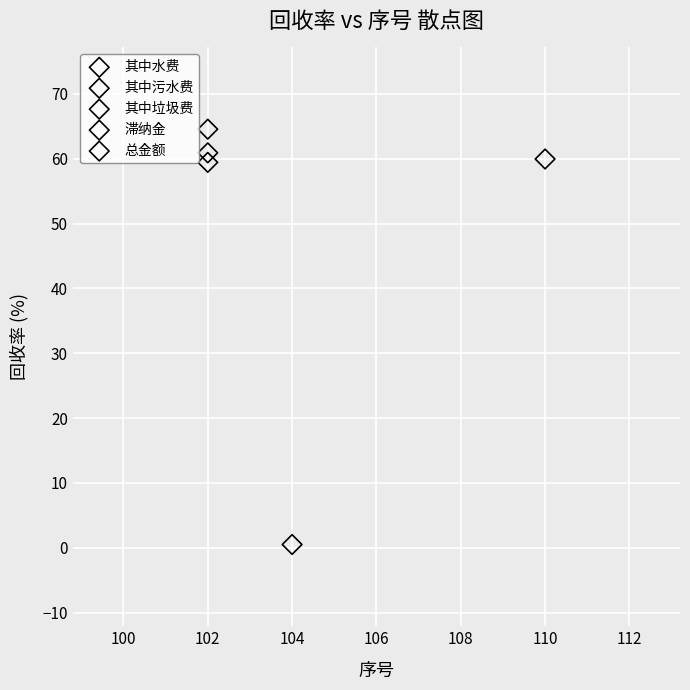

Which series contains the highest Y value?

其中垃圾费